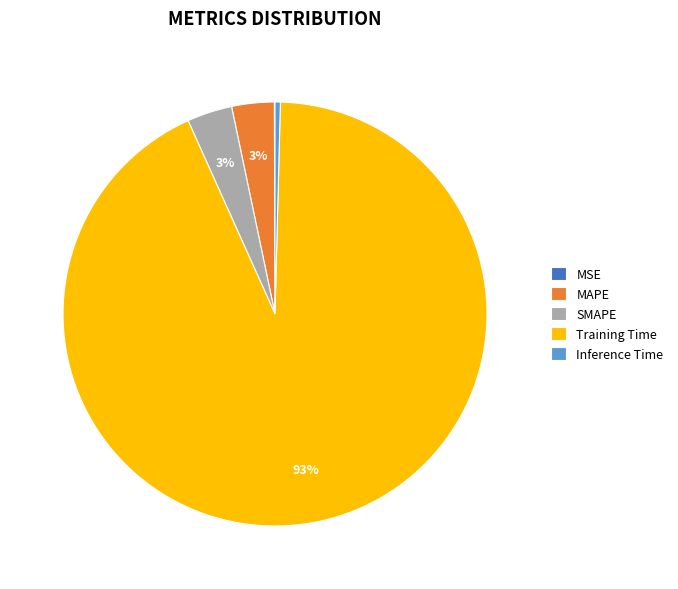

To the nearest percent, what portion does SMAPE represent?

3%